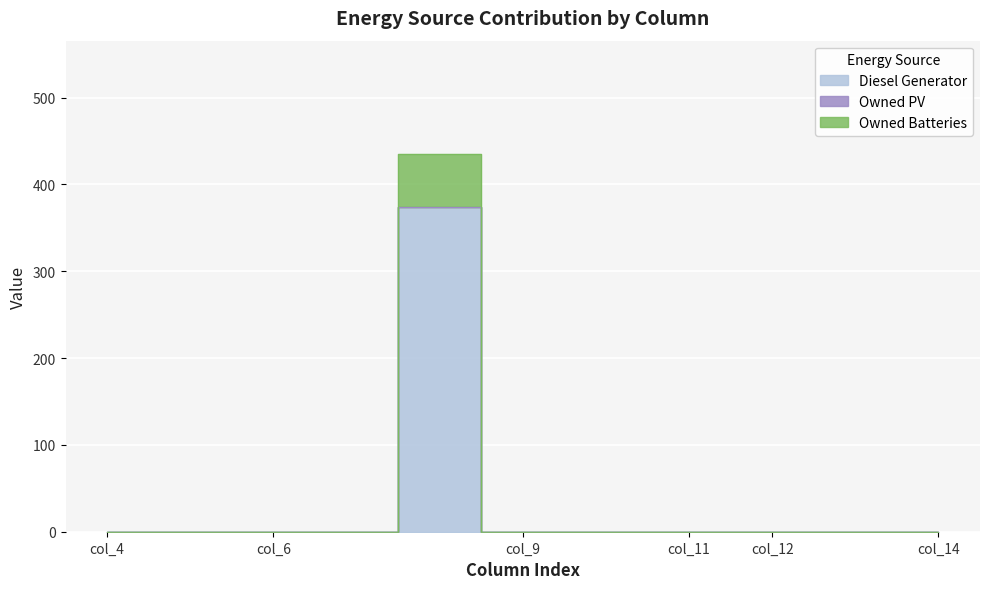

Is it true that Diesel Generator equals 237 at col_6?

False